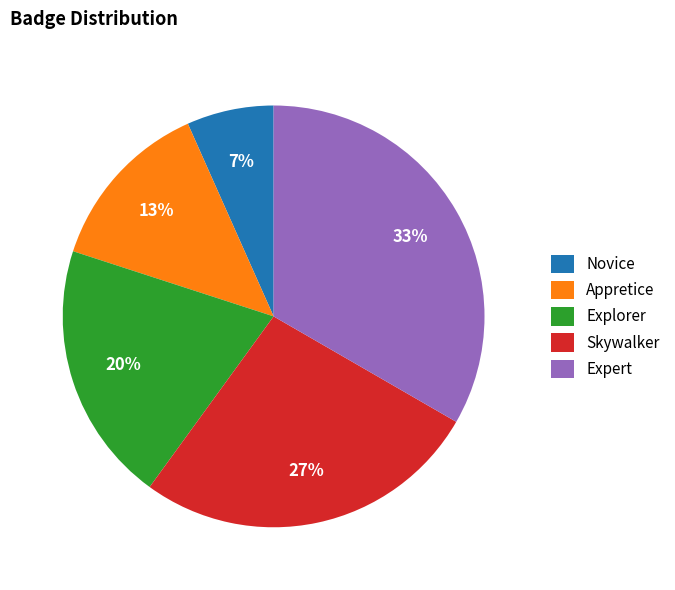

Does Skywalker account for over 50% of the chart?

No